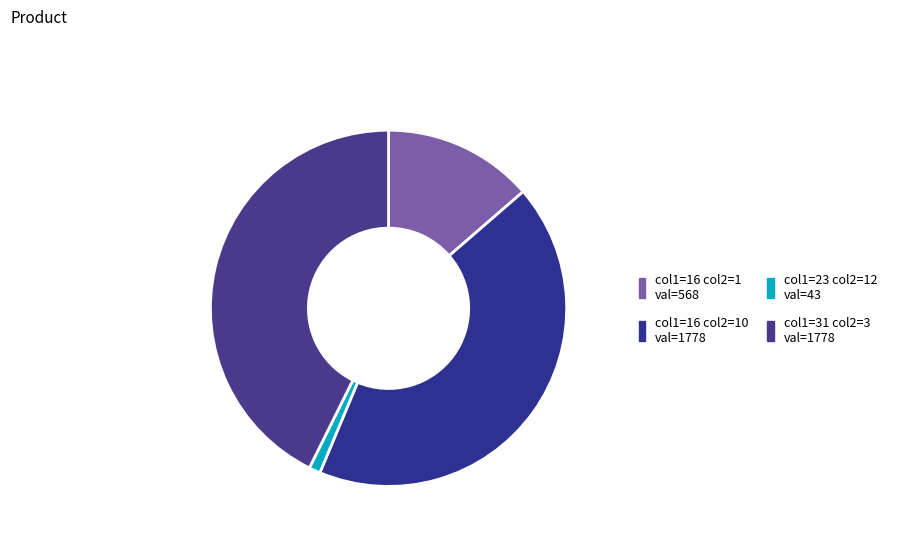

Count the number of slices in the pie.

4